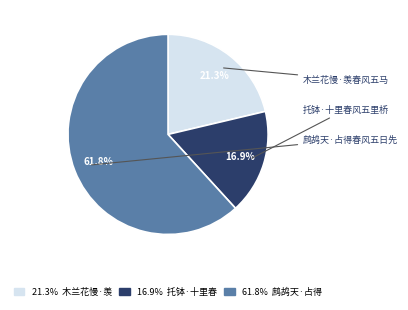

Count the number of slices in the pie.

3